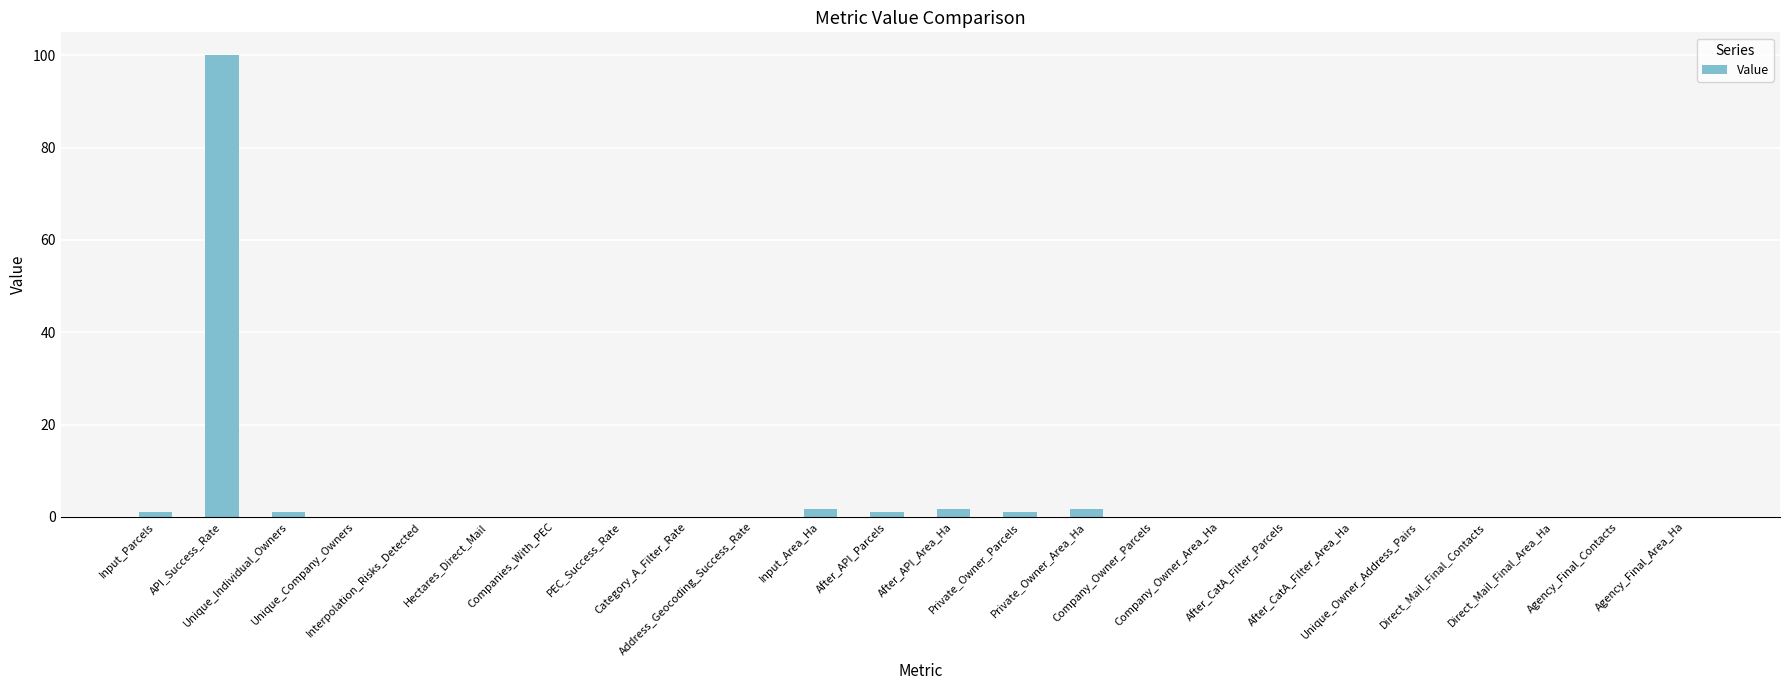

True or false: the data shows 0.0 at Company_Owner_Area_Ha.

True